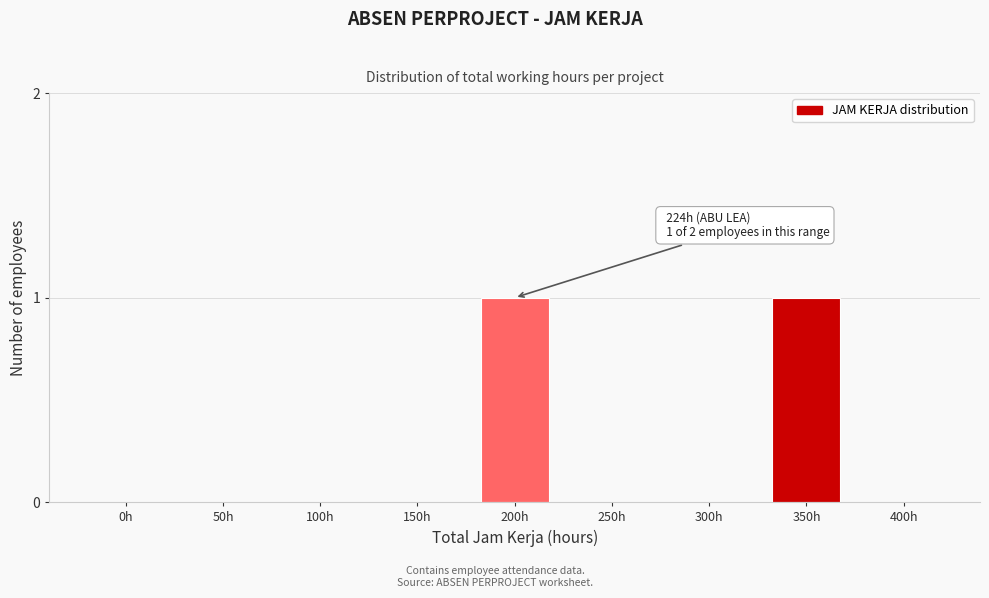

Reading left to right, list all the values displayed in this chart.

0h=0	50h=0	100h=0	150h=0	200h=1	250h=0	300h=0	350h=1	400h=0